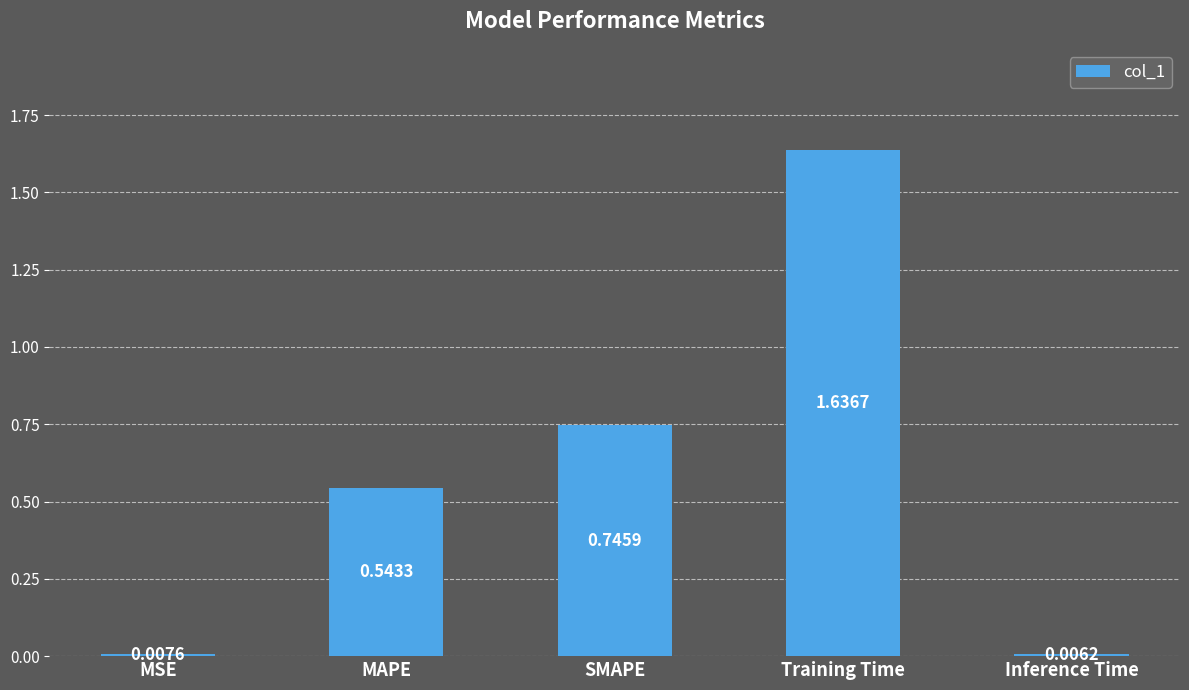

Where is the data nearest to the value 0?

Inference Time